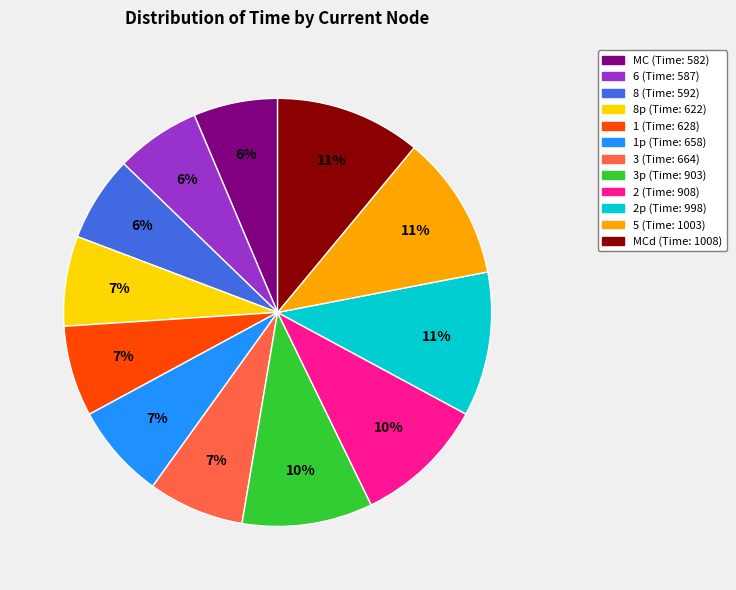

Does any single category account for the majority?

No